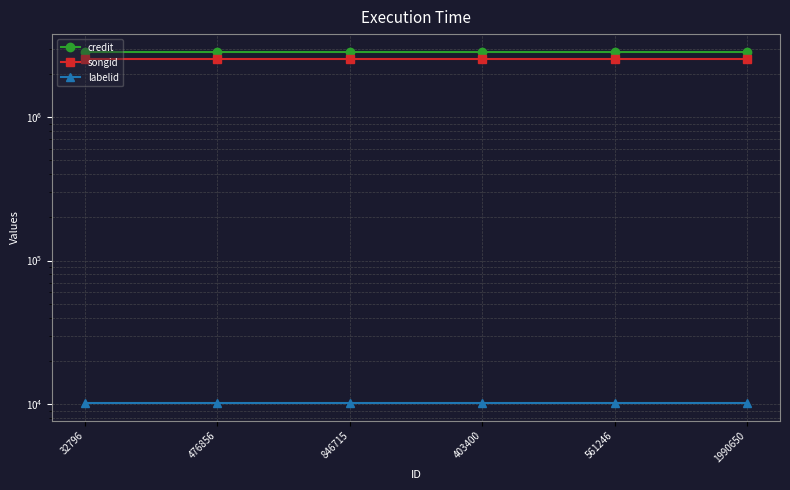

True or false: labelid and songid intersect in this chart.

False